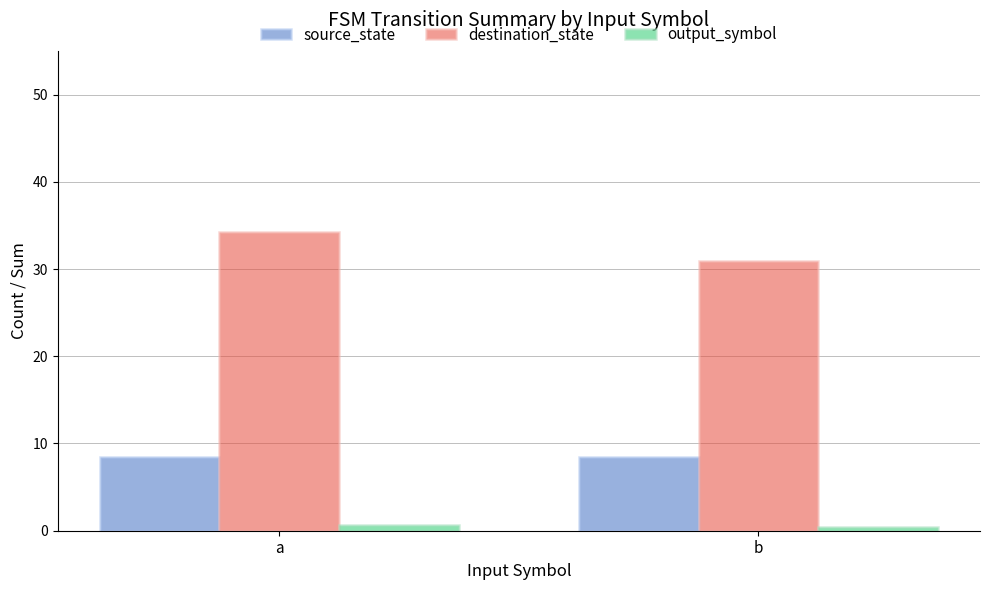

At which category does the chart reach its peak across all series?

a